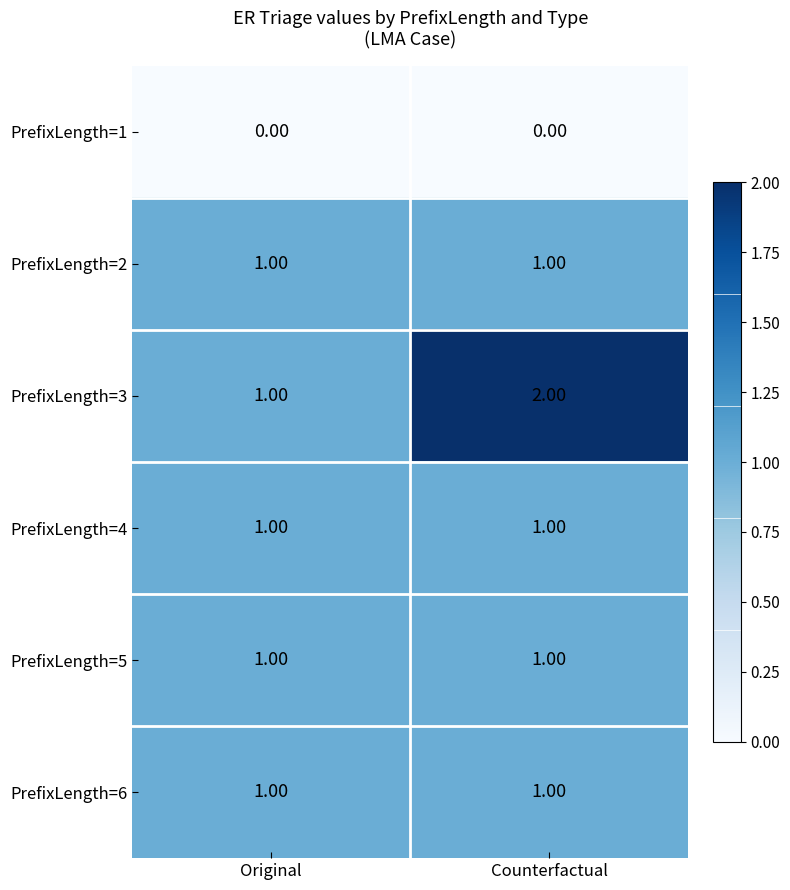

Which series has the largest range (max minus min)?

PrefixLength=3